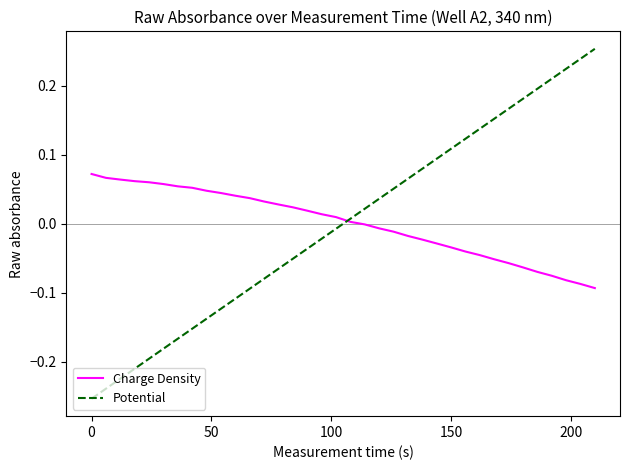

True or false: Potential and Charge Density intersect in this chart.

True